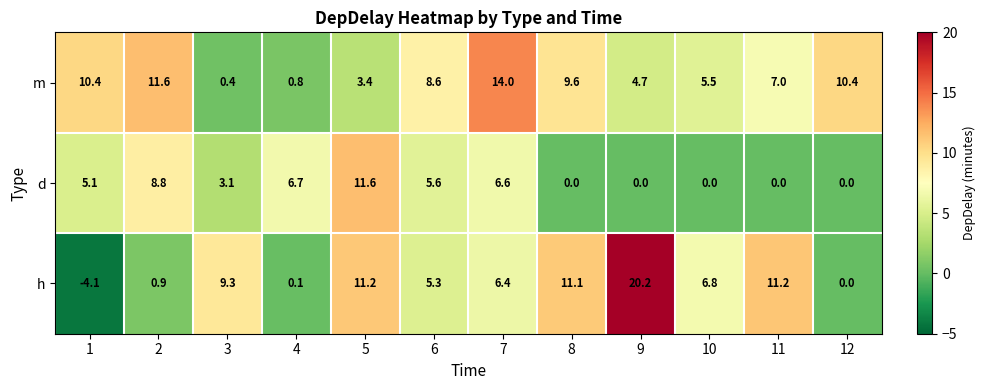

What is the smallest value displayed?

-4.1